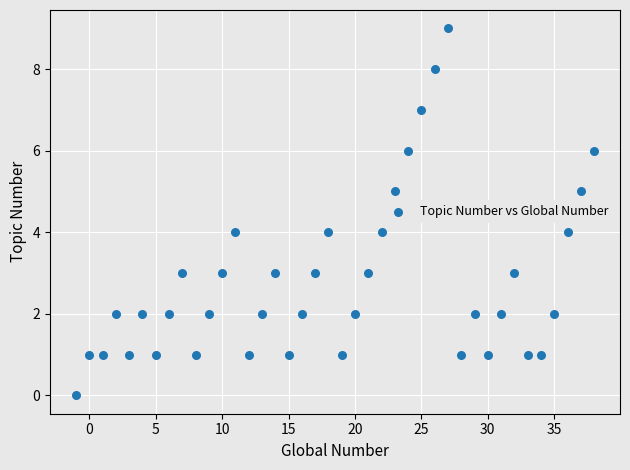

What is the range of X values (max minus min)?

39